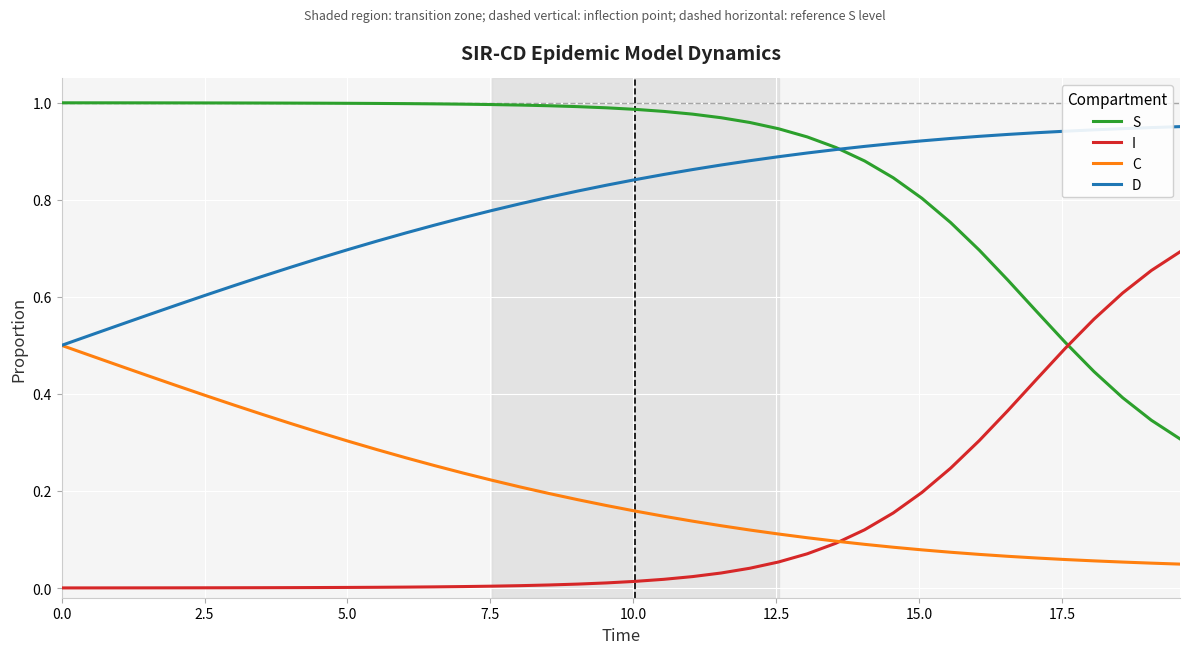

List the series in order of their peak value, highest first.

S, D, I, C